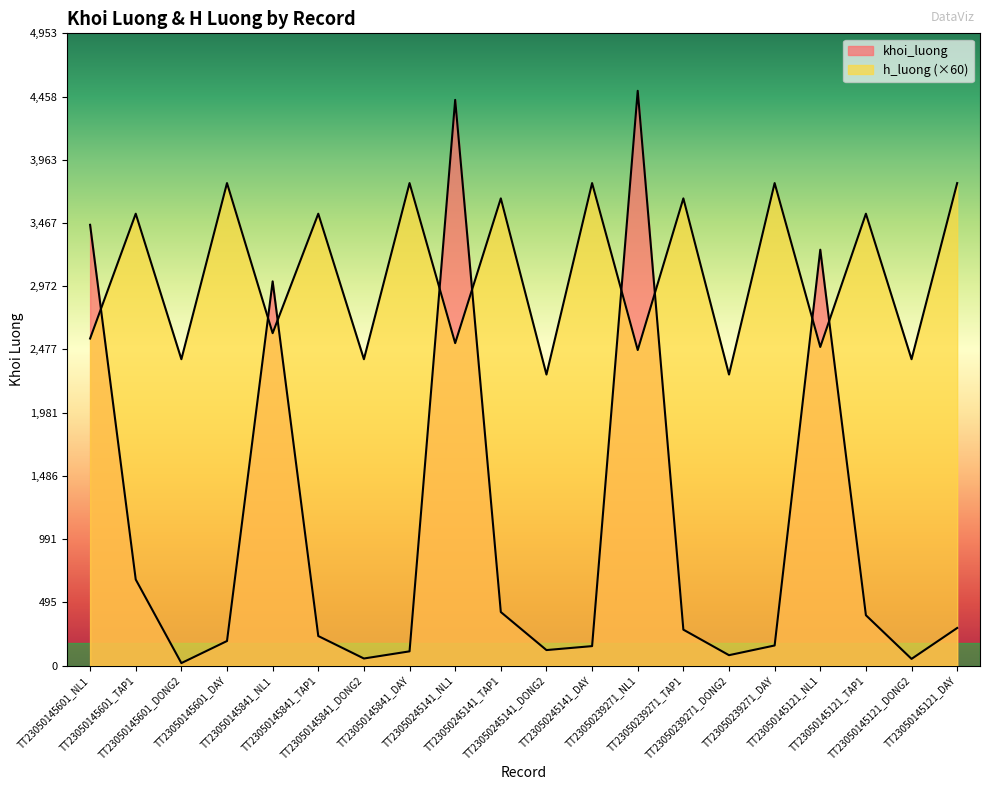

Which category has the highest value in the h_luong series?

TT23050145601_DAY